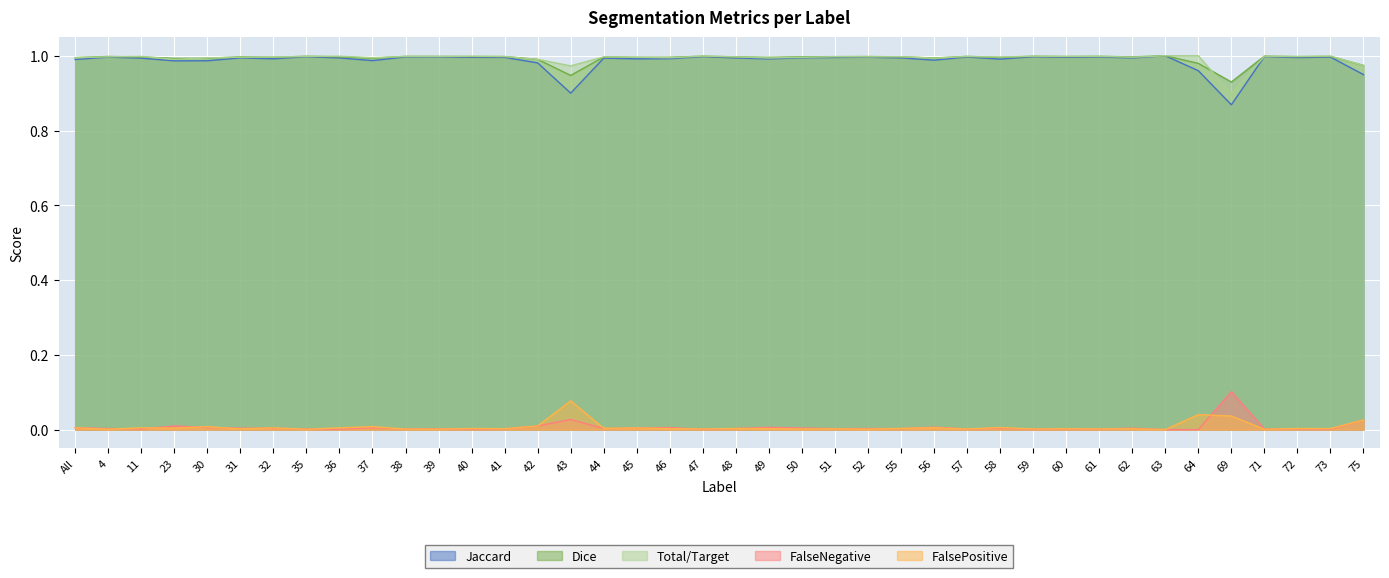

What is the sum of all FalsePositive values?

0.3